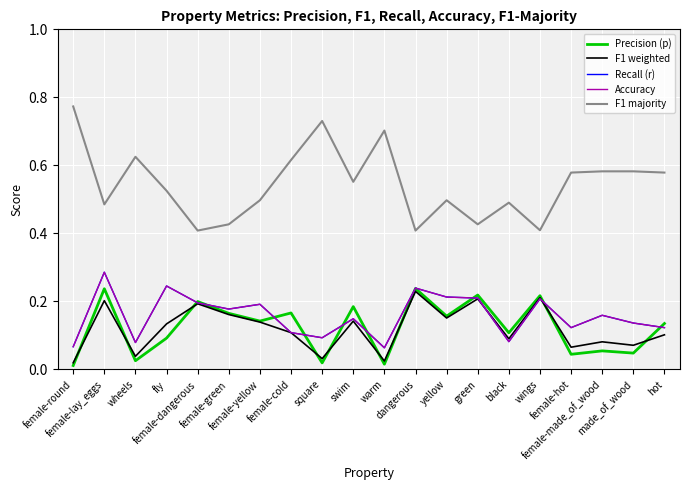

What is the total value across all series at female-made_of_wood?

1.0